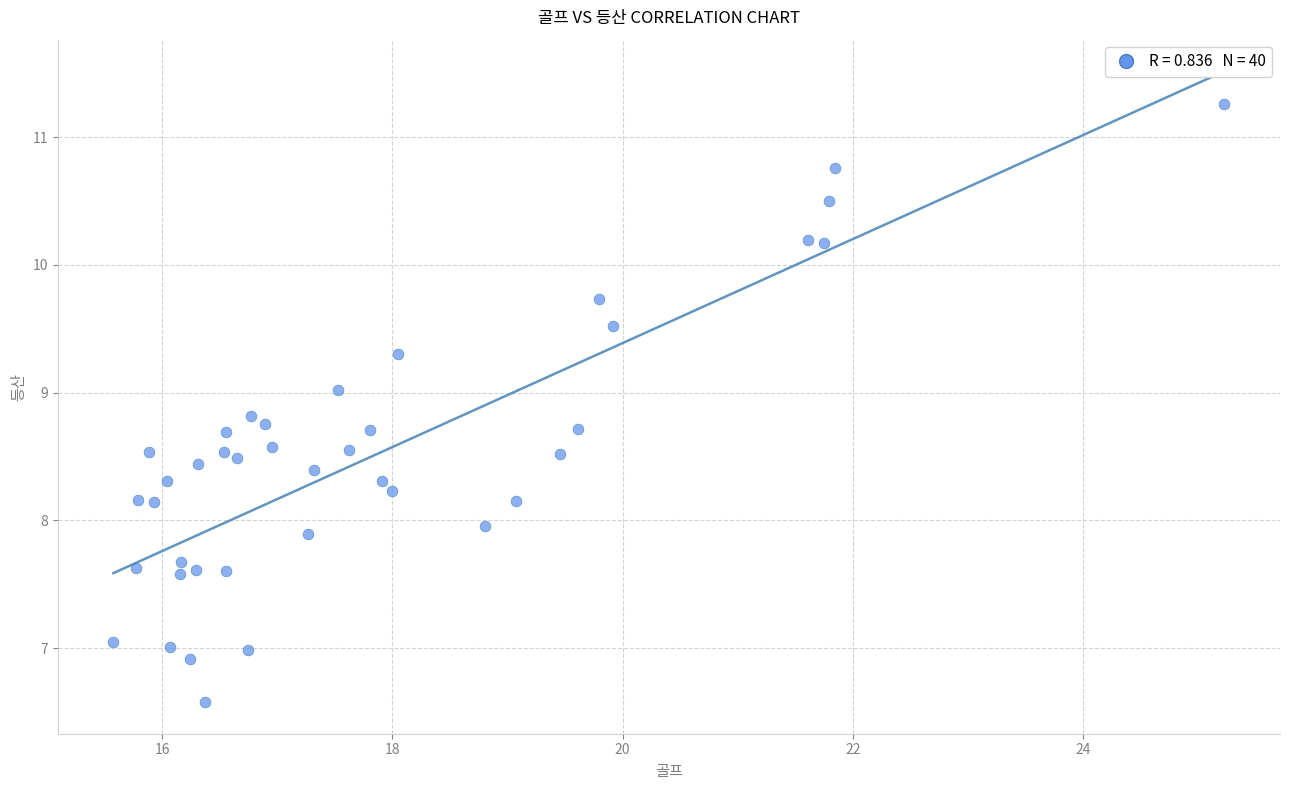

What is the range of X values (max minus min)?

9.7